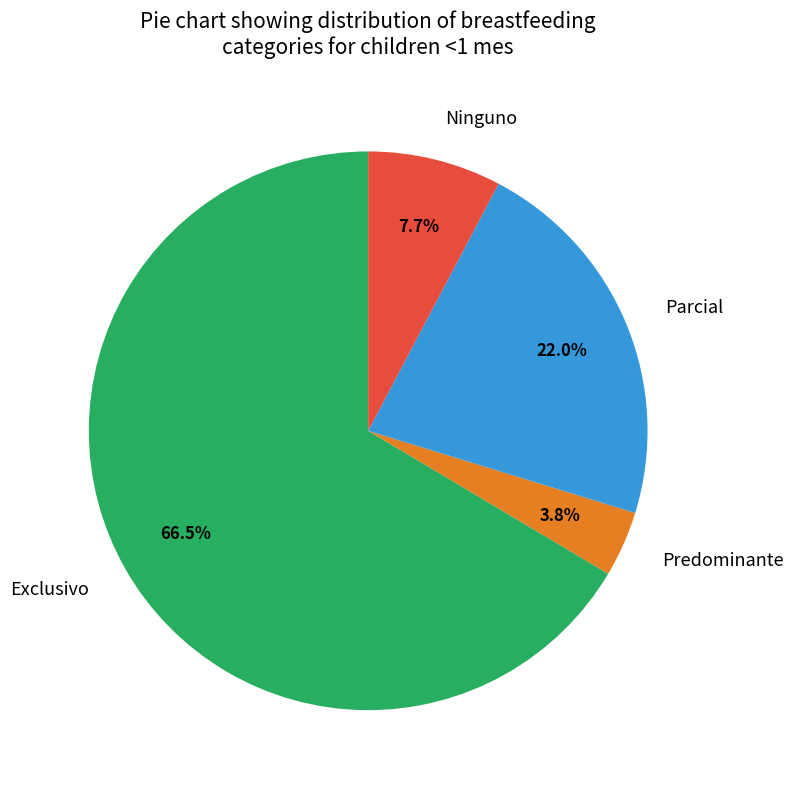

Which slice is the largest?

Exclusivo